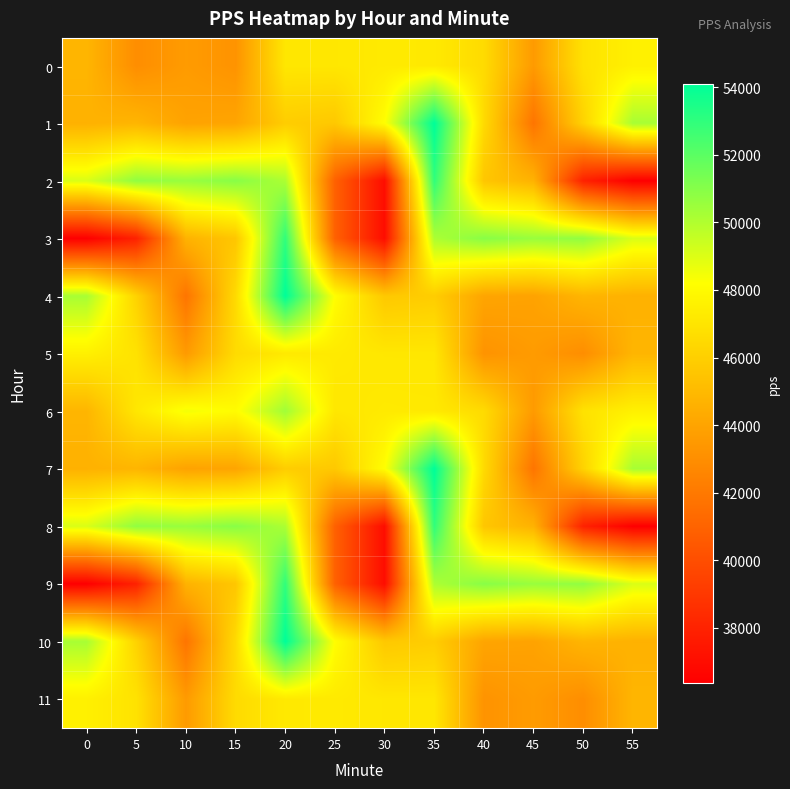

Reading left to right, transcribe all the data shown in this chart.

0: 0=44804.2	5=42980.2	10=43602.1	15=43229.8	20=47102.2	25=47108.5	30=47241.0	35=47208.1	40=46547.2	45=43559.8	50=46878.6	55=47543.4
1: 0=44618.0	5=44797.0	10=43943.9	15=44049.2	20=45899.7	25=45690.6	30=48157.0	35=54112.9	40=46508.7	45=41807.4	50=46156.5	55=50217.1
2: 0=49056.7	5=50741.4	10=50562.1	15=50936.9	20=50111.2	25=40893.0	30=37010.3	35=52970.7	40=45590.8	45=44661.8	50=37965.2	55=36379.1
3: 0=36379.1	5=37965.2	10=44661.8	15=45590.8	20=52970.7	25=40893.0	30=37010.3	35=50111.2	40=50936.9	45=50562.1	50=50741.4	55=49056.7
4: 0=50217.1	5=46156.5	10=41807.4	15=46508.7	20=54112.9	25=48157.0	30=45690.6	35=45899.7	40=44049.2	45=43943.9	50=44797.0	55=44618.0
5: 0=47543.4	5=46878.6	10=43559.8	15=46547.2	20=47208.1	25=47241.0	30=47108.5	35=47102.2	40=43229.8	45=43602.1	50=42980.2	55=44804.2
6: 0=44804.2	5=47102.2	10=48441.3	15=48065.7	20=50374.2	25=47108.5	30=47241.0	35=47208.1	40=46547.2	45=43559.8	50=46878.6	55=47543.4
7: 0=44618.0	5=44797.0	10=43943.9	15=44049.2	20=45899.7	25=45690.6	30=48157.0	35=54112.9	40=46508.7	45=41807.4	50=46156.5	55=50217.1
8: 0=49056.7	5=50741.4	10=50562.1	15=50936.9	20=50111.2	25=40893.0	30=37010.3	35=52970.7	40=45590.8	45=44661.8	50=37965.2	55=36379.1
9: 0=36379.1	5=37965.2	10=44661.8	15=45590.8	20=52970.7	25=40893.0	30=37010.3	35=50111.2	40=50936.9	45=50562.1	50=50741.4	55=49056.7
10: 0=50217.1	5=46156.5	10=41807.4	15=46508.7	20=54112.9	25=48157.0	30=45690.6	35=45899.7	40=44049.2	45=43943.9	50=44797.0	55=44618.0
11: 0=47543.4	5=46878.6	10=43559.8	15=46547.2	20=47208.1	25=47241.0	30=47108.5	35=47102.2	40=43229.8	45=43602.1	50=42980.2	55=44804.2